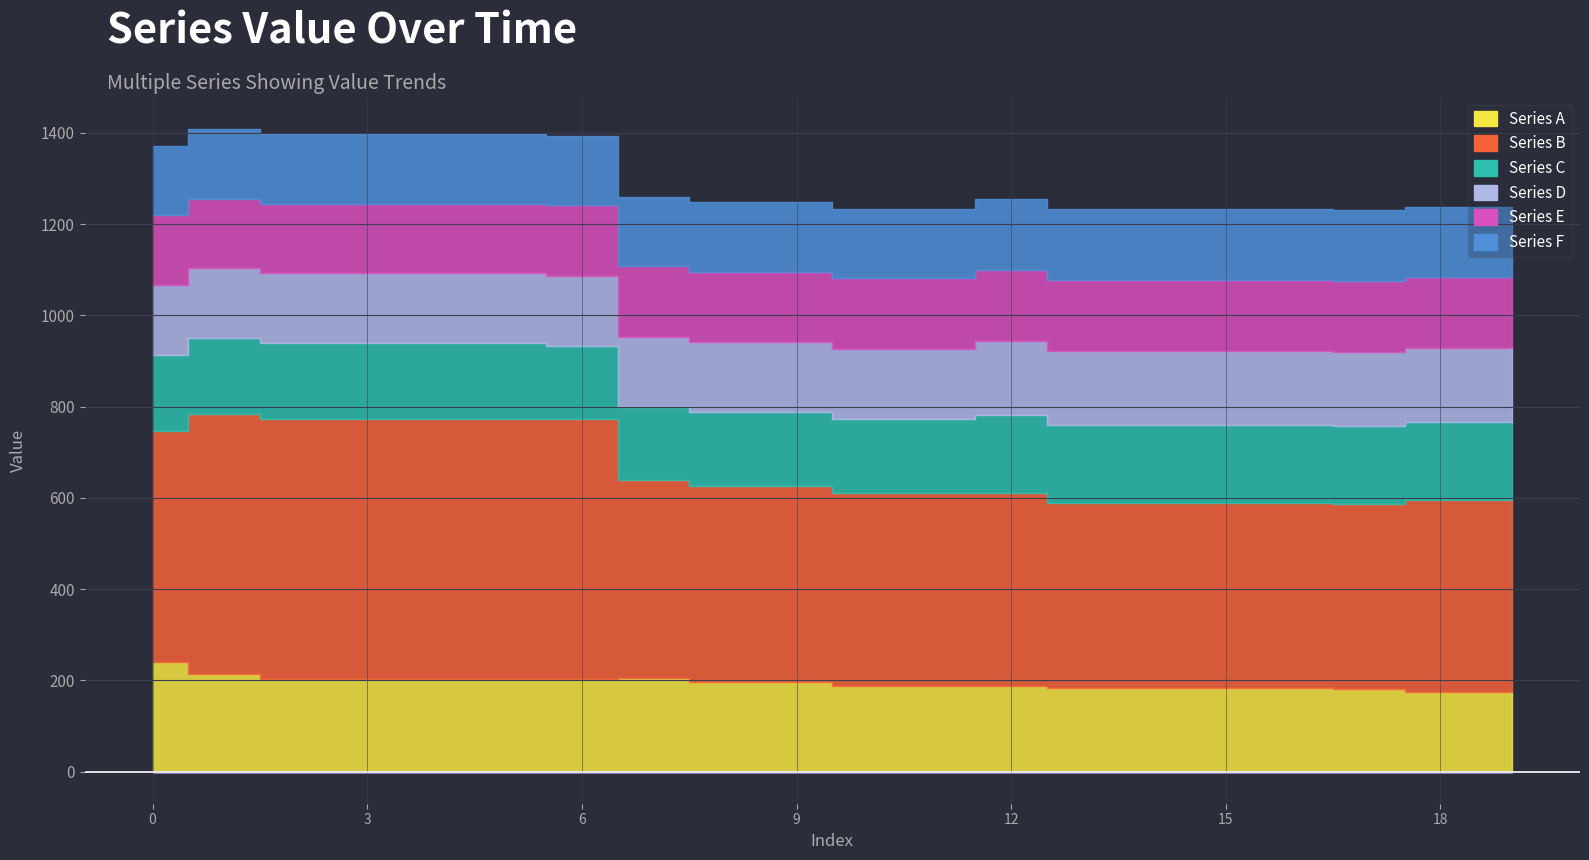

Count the number of categories in the chart.

20